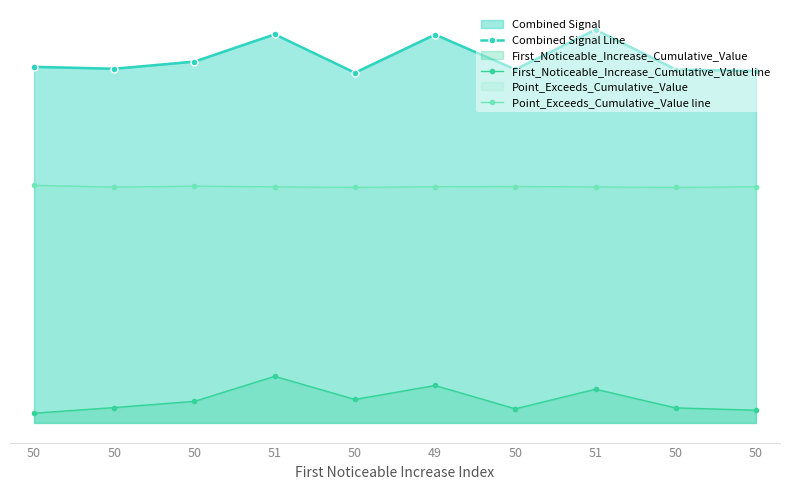

Which category has the lowest value across all series?

50